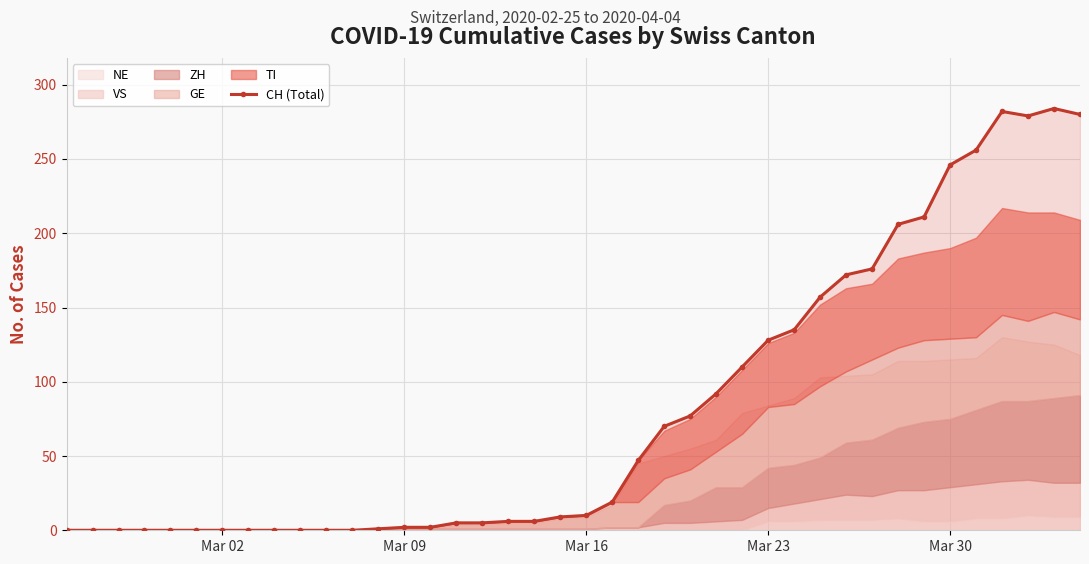

How many interior local peaks (higher than both neighbors) does the data have?

2